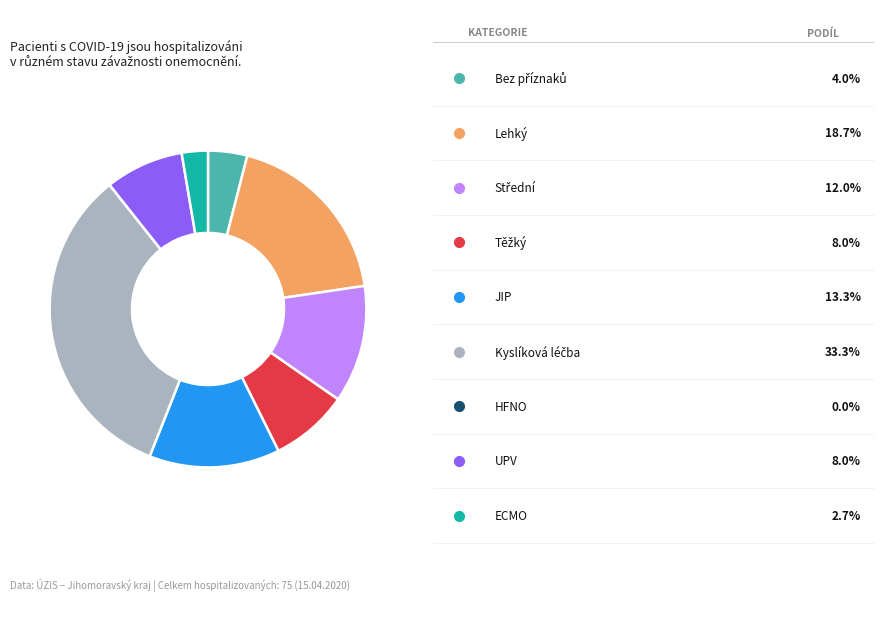

Is there a majority slice in this chart?

No